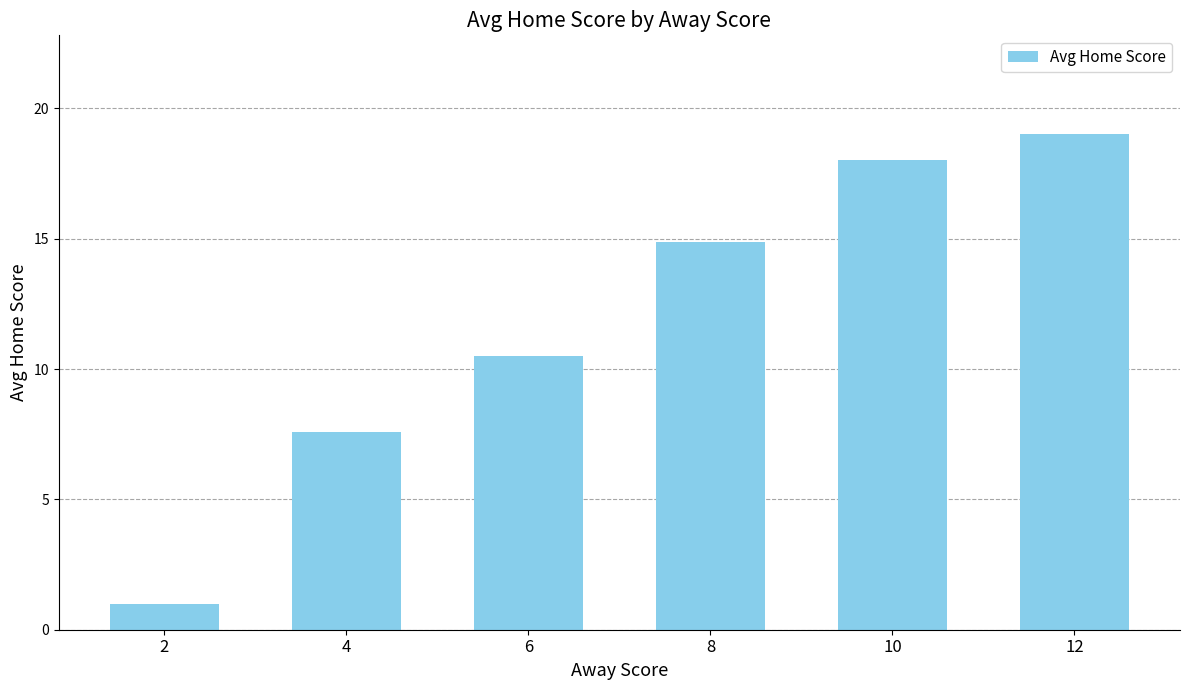

At which label does the data first exceed 14?

8